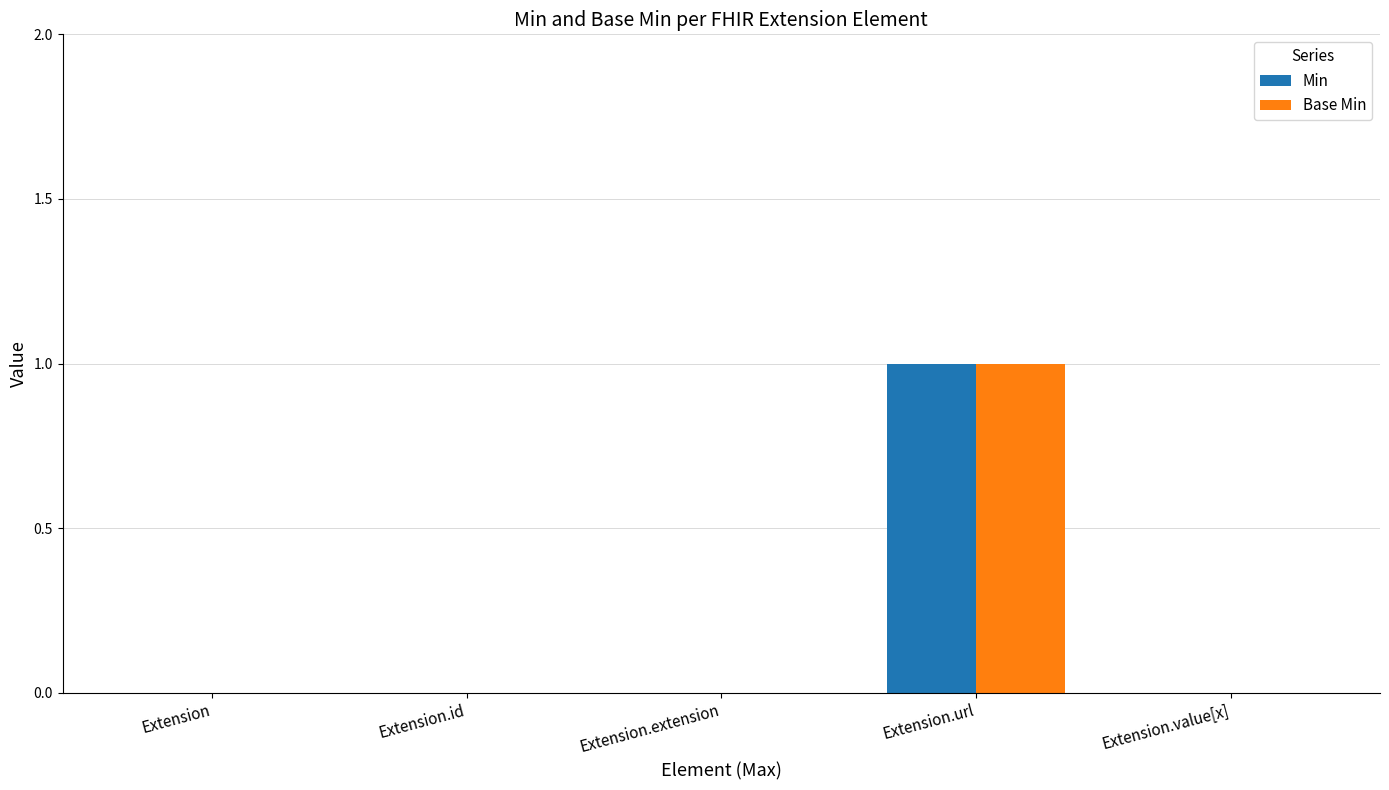

At which category is the sum across all series the highest?

Extension.url